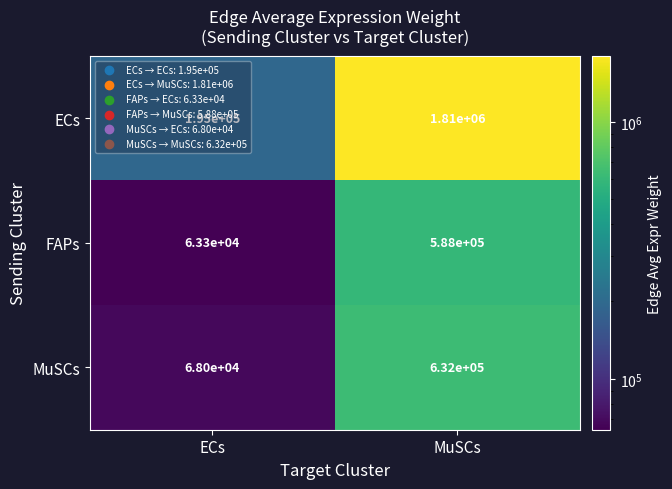

How many distinct data groups are displayed?

3